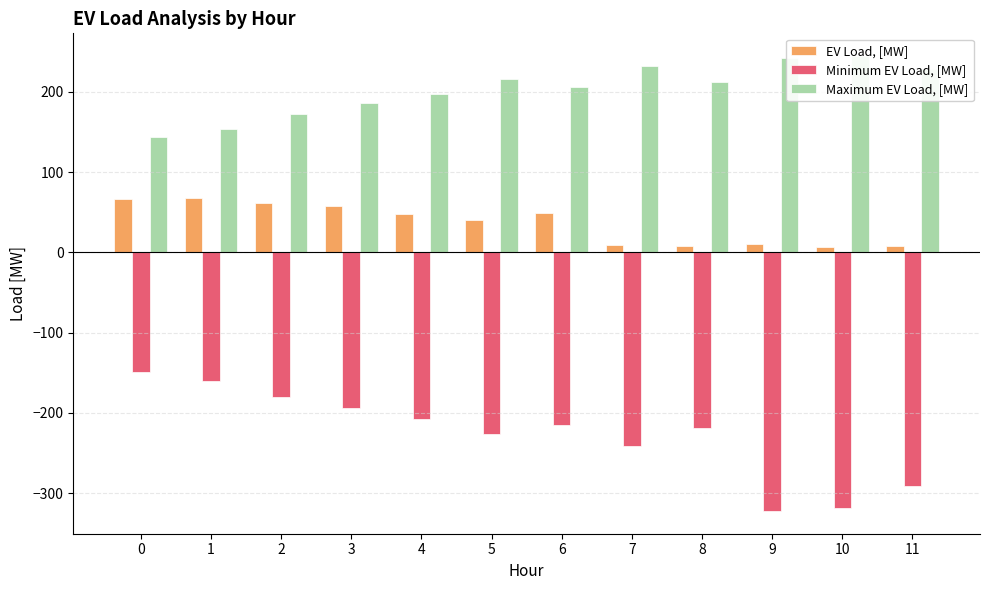

What is the difference between the maximum and minimum values in the EV Load, [MW] series?

61.9